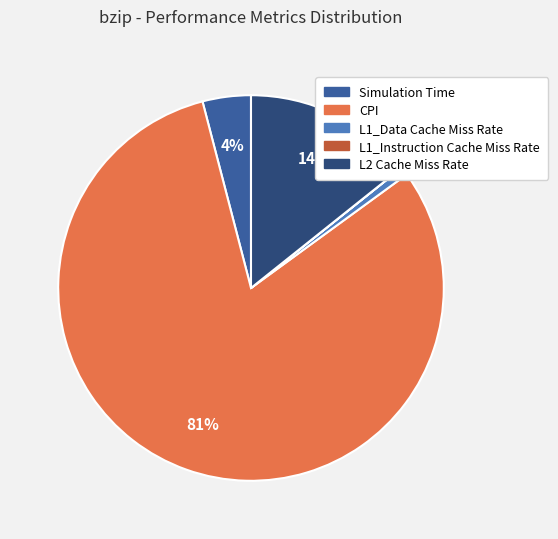

To the nearest percent, what portion does CPI represent?

81%